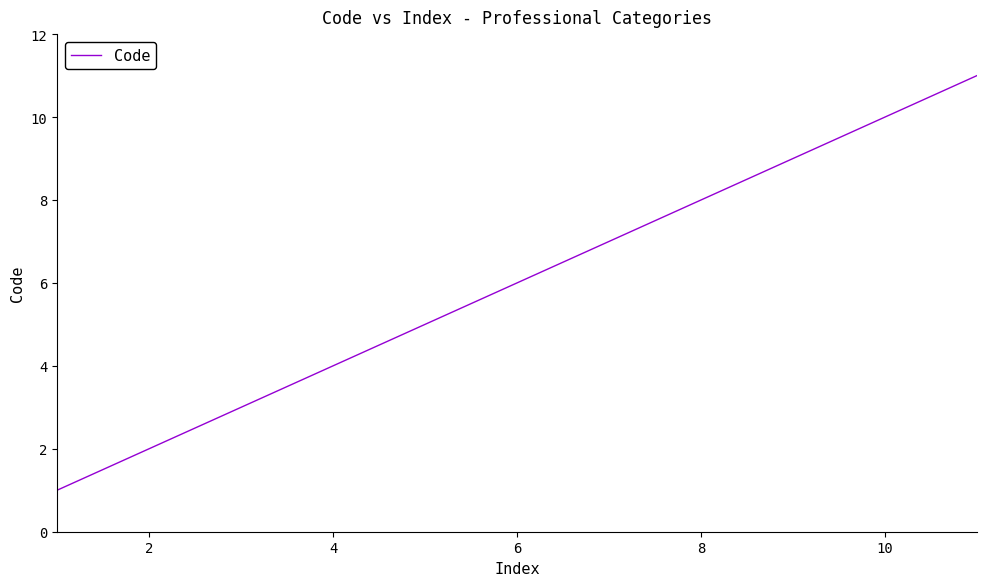

What is the greatest value displayed?

11